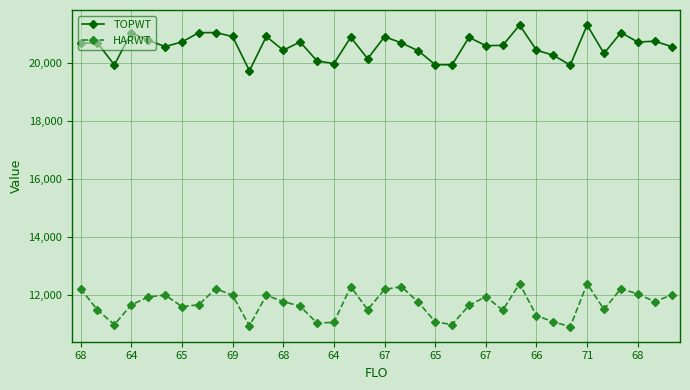

What is the maximum value shown in the chart?

21328